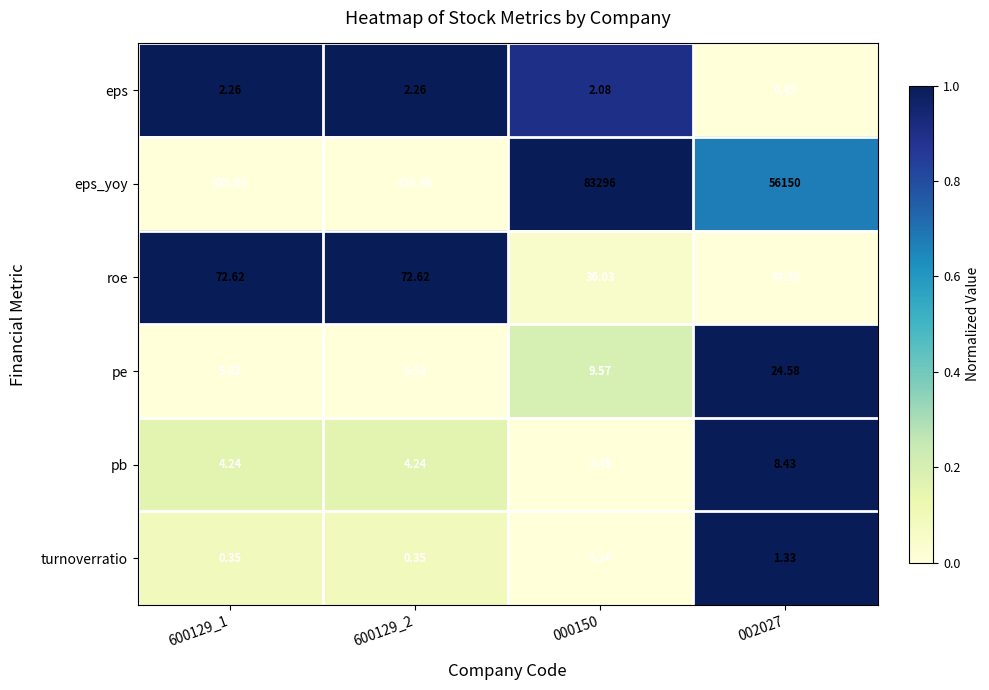

Which series has the widest spread of values?

eps_yoy